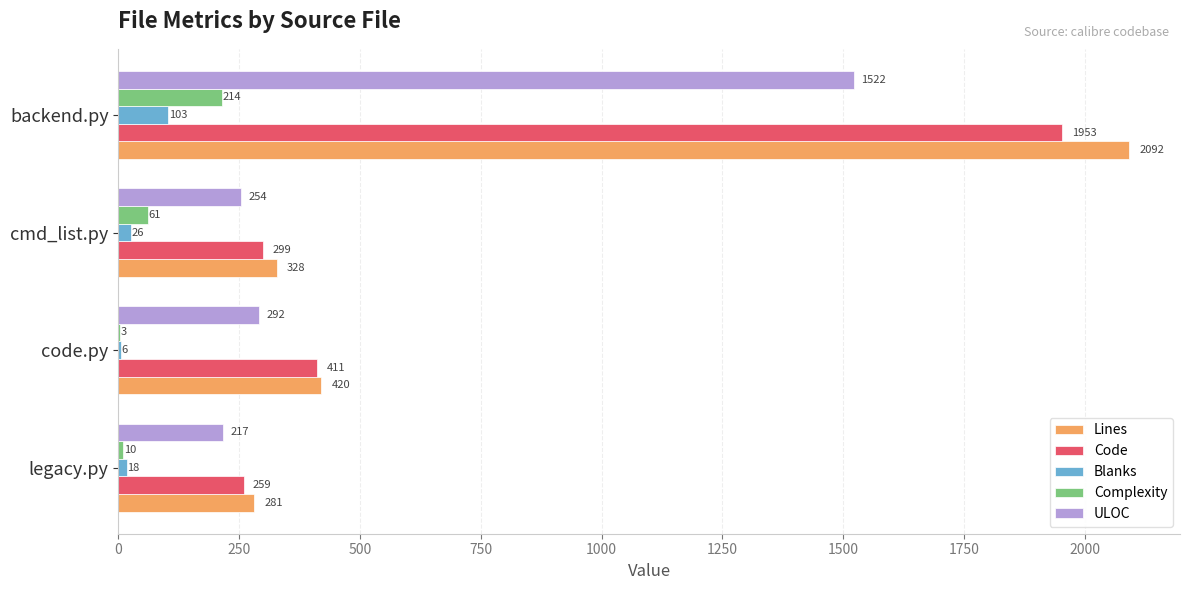

At which label is Blanks closest to 54?

cmd_list.py